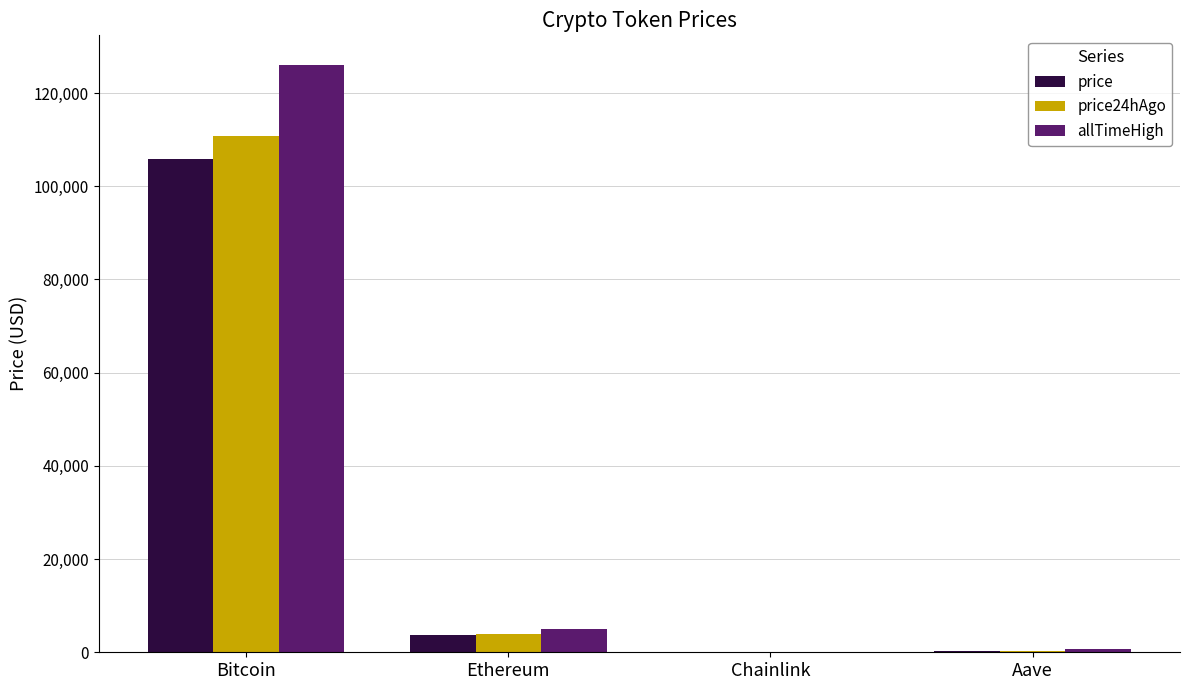

Between Bitcoin and Aave, which series saw the biggest shift?

allTimeHigh